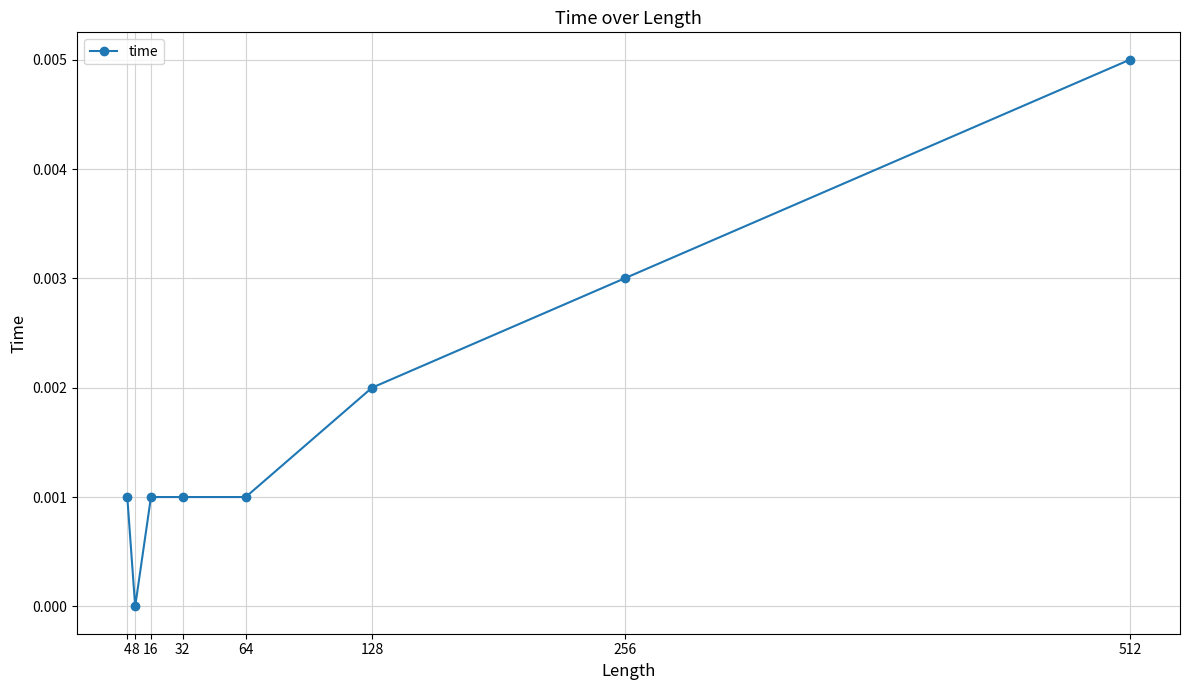

Does the chart display data point markers on the line(s)?

Yes